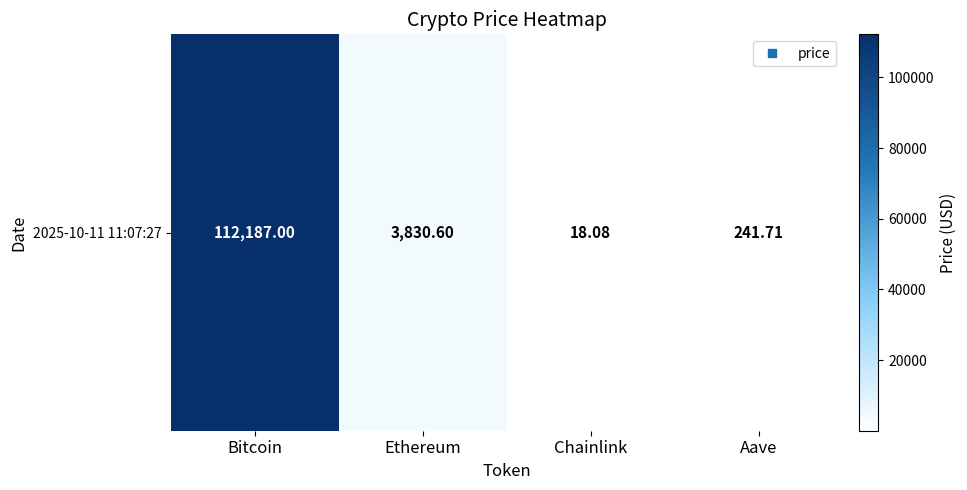

How many values are below 3830?

2